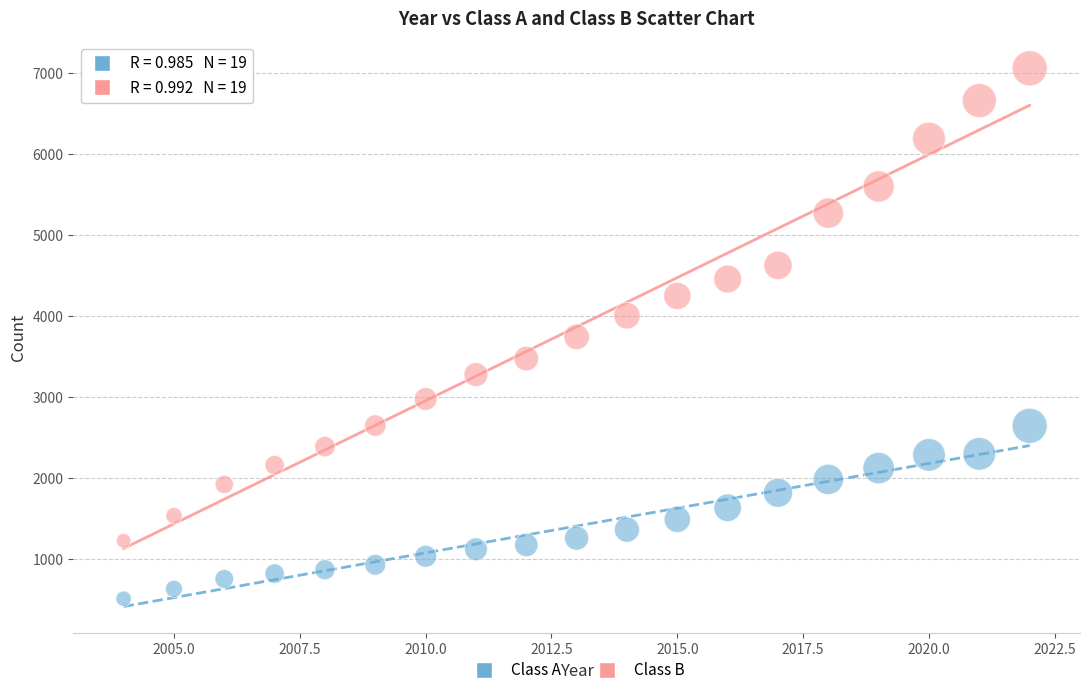

Which series has the widest spread of Y values?

Class B